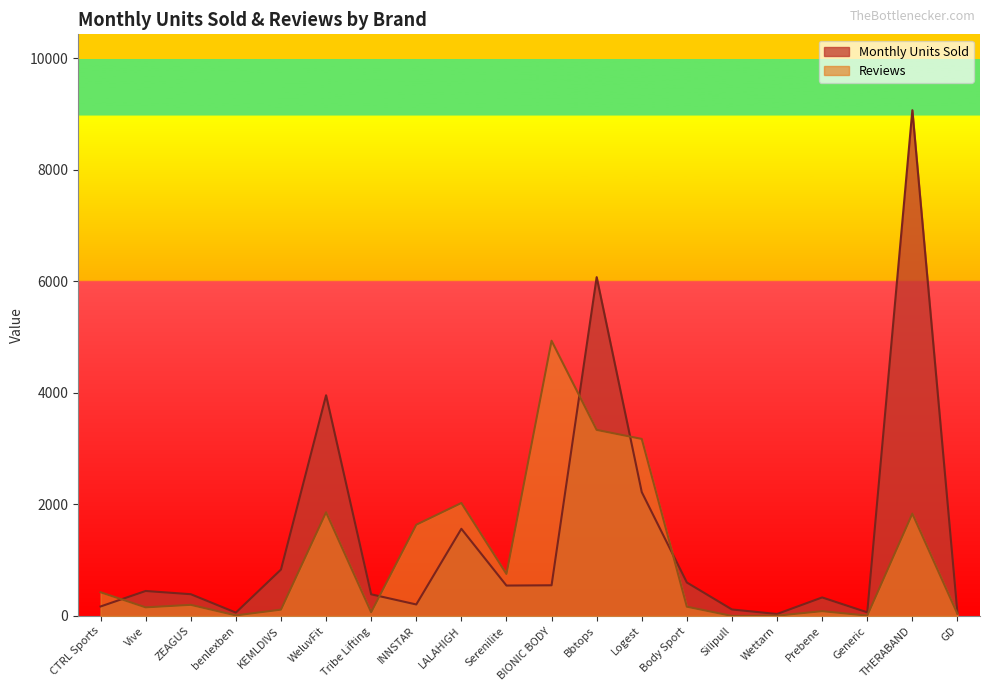

At which label does Reviews first exceed 199?

CTRL Sports